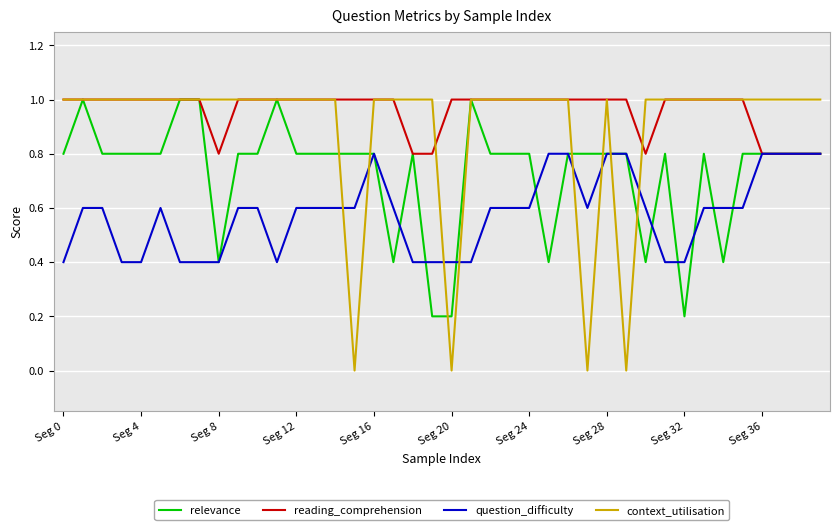

Which series has the widest spread of values?

context_utilisation